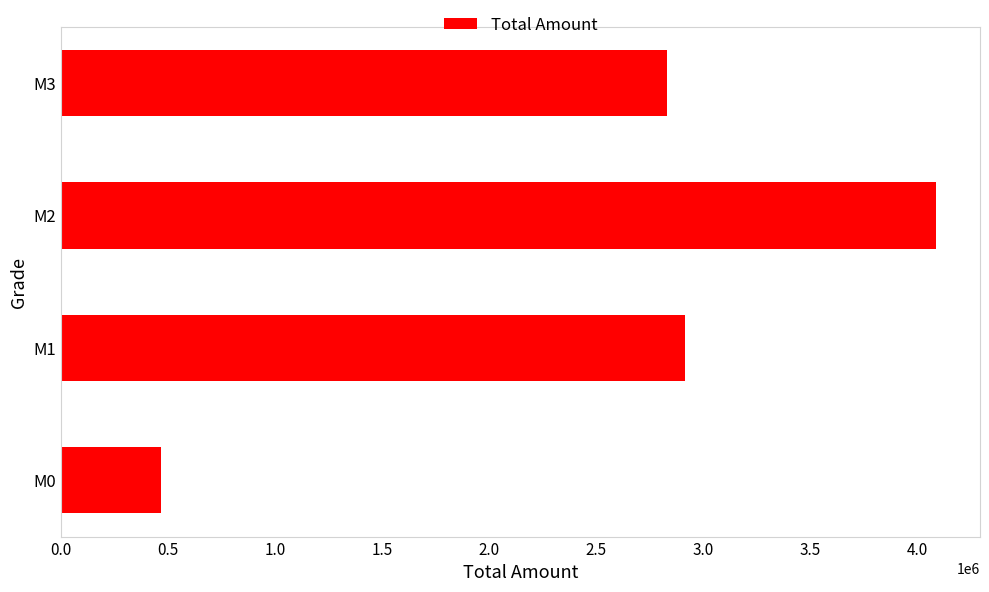

Reading bottom to top, transcribe all the data shown in this chart.

M0=465000	M1=2916000	M2=4089500	M3=2833500